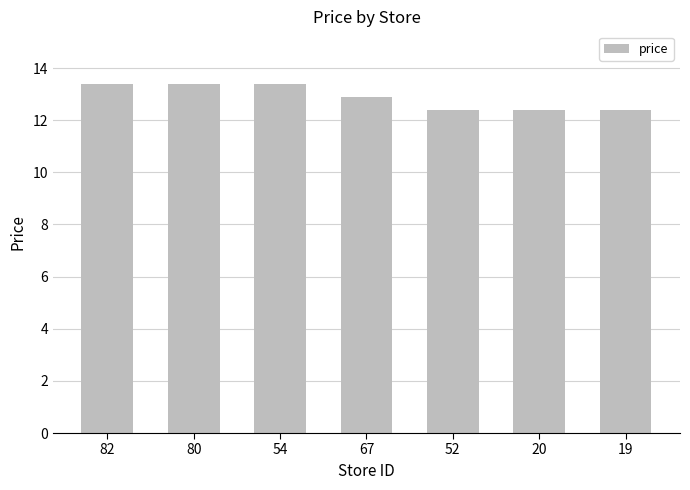

What is the value of the 1st bar from the left?

13.4